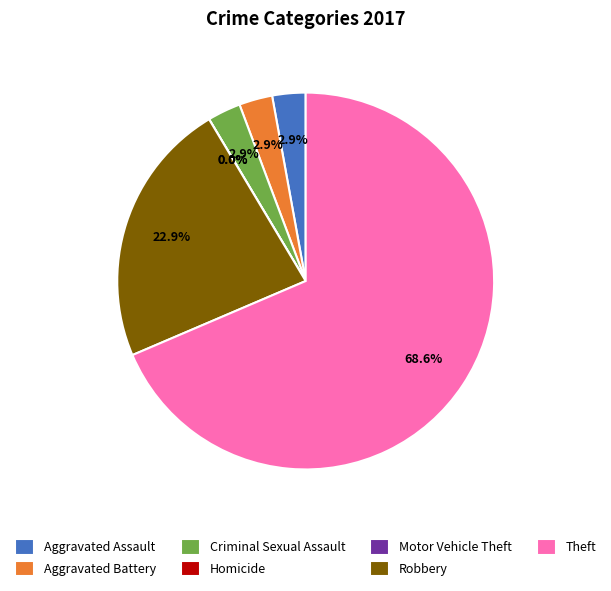

Between 6 and 1, which is larger?

6